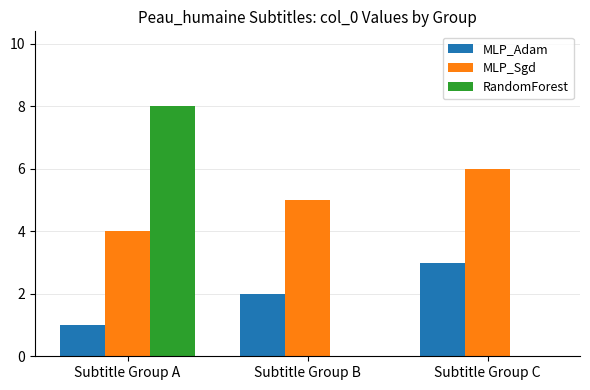

What is the highest value of the RandomForest series?

8